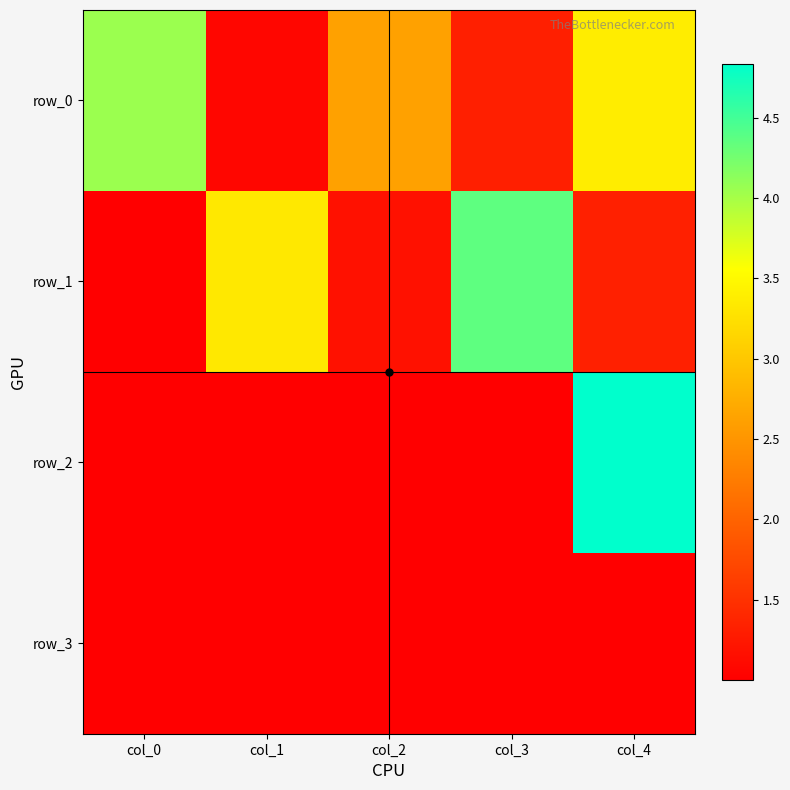

At col_2, list the series in order from largest to smallest.

row_0, row_1, row_2, row_3